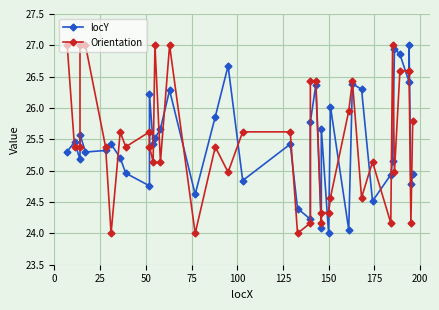

Rank the series by their maximum value, from highest to lowest.

locY, Orientation